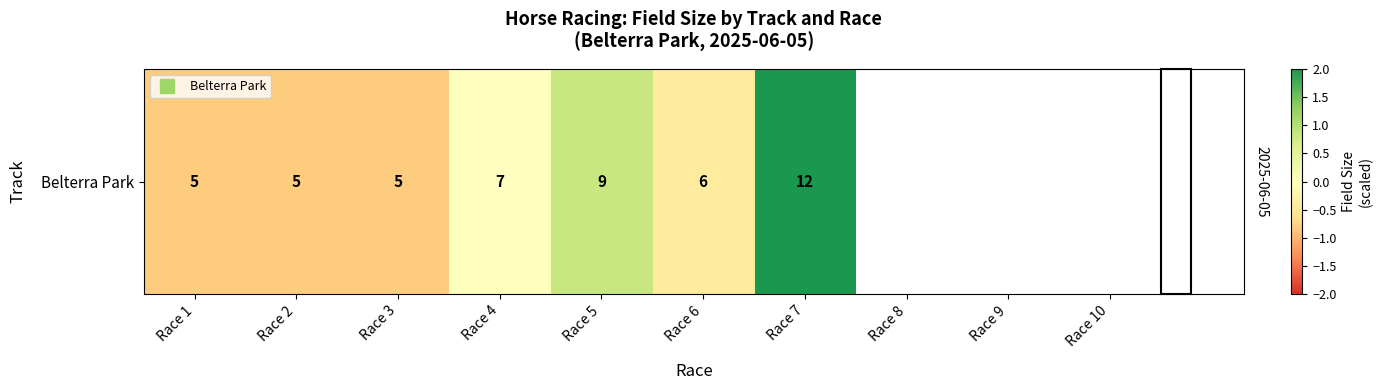

What is the difference between the maximum and minimum values?

2.9